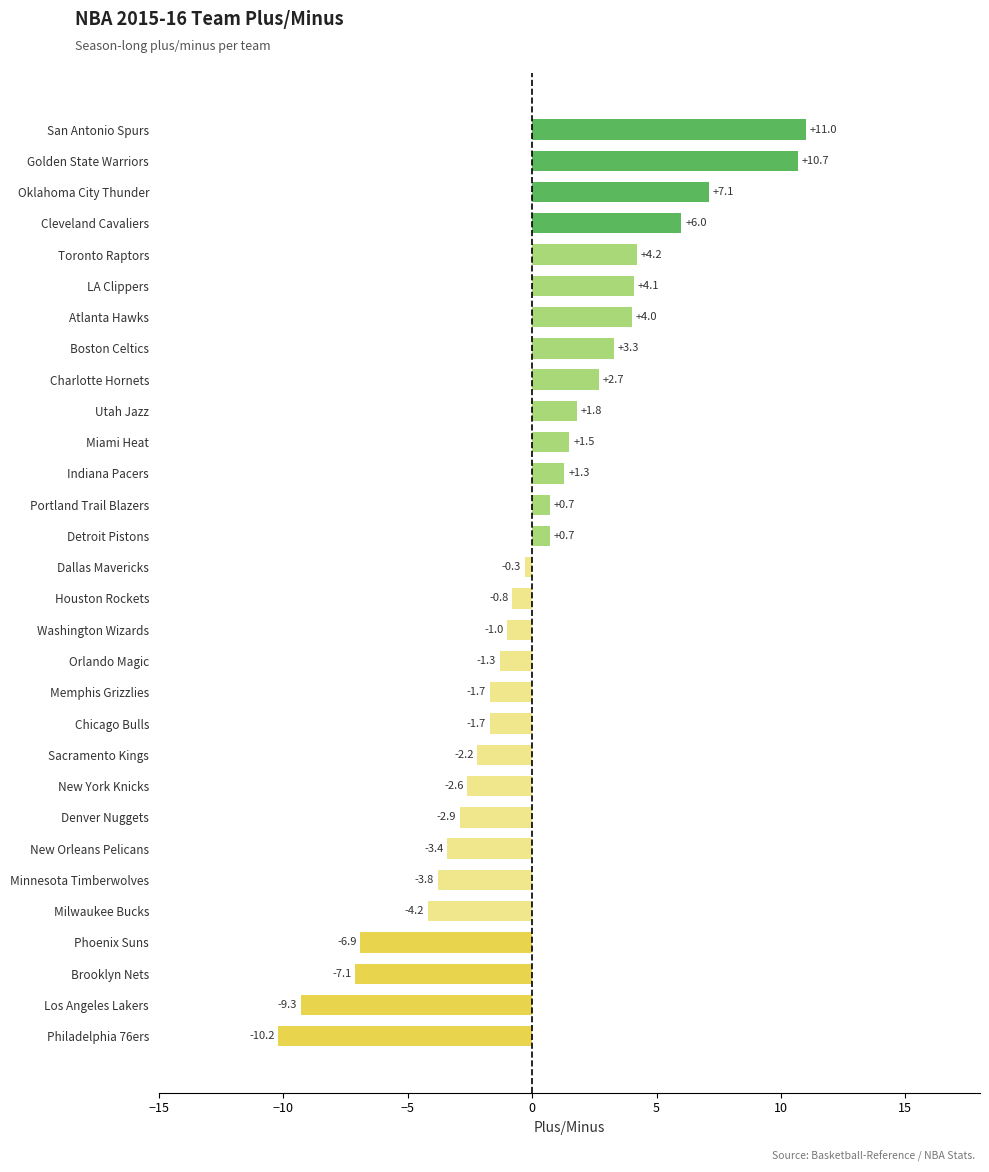

Reading bottom to top, list all the values displayed in this chart.

Philadelphia 76ers=-10.2	Los Angeles Lakers=-9.3	Brooklyn Nets=-7.1	Phoenix Suns=-6.9	Milwaukee Bucks=-4.2	Minnesota Timberwolves=-3.8	New Orleans Pelicans=-3.4	Denver Nuggets=-2.9	New York Knicks=-2.6	Sacramento Kings=-2.2	Chicago Bulls=-1.7	Memphis Grizzlies=-1.7	Orlando Magic=-1.3	Washington Wizards=-1.0	Houston Rockets=-0.8	Dallas Mavericks=-0.3	Detroit Pistons=0.7	Portland Trail Blazers=0.7	Indiana Pacers=1.3	Miami Heat=1.5	Utah Jazz=1.8	Charlotte Hornets=2.7	Boston Celtics=3.3	Atlanta Hawks=4.0	LA Clippers=4.1	Toronto Raptors=4.2	Cleveland Cavaliers=6.0	Oklahoma City Thunder=7.1	Golden State Warriors=10.7	San Antonio Spurs=11.0